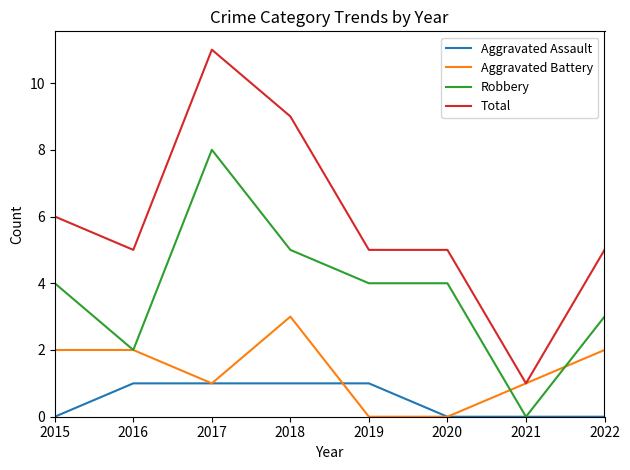

List the series in order of their overall mean, lowest first.

Aggravated Assault, Aggravated Battery, Robbery, Total